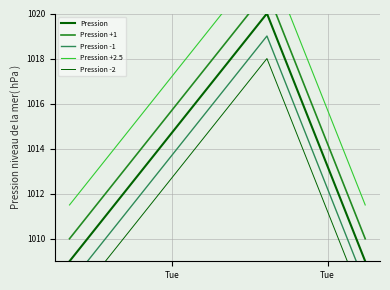

What is the sum of all Pression -1 values?

3035.0